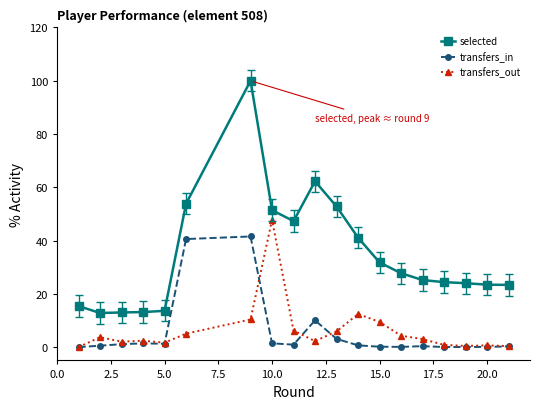

What is the value of the transfers_out point at the 7th from the left?

10.4